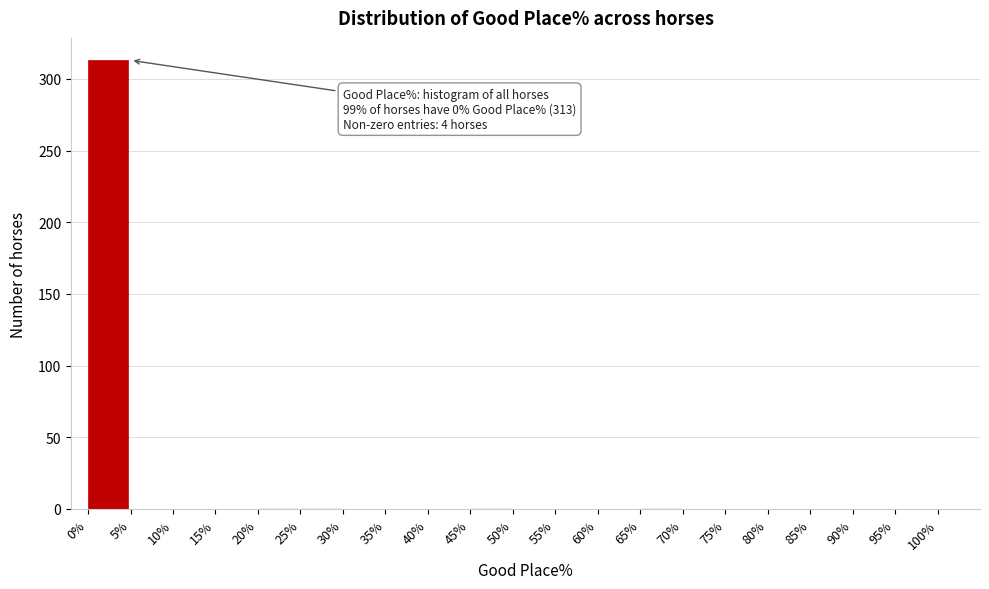

Over which range of the x-axis is the bar tallest?

0% to 5%